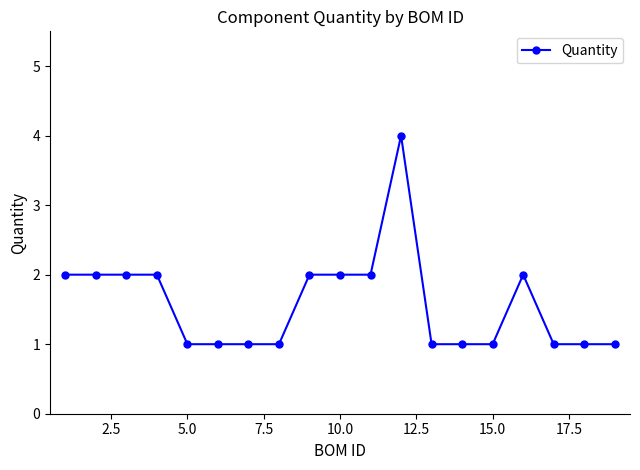

What is the difference between the maximum and minimum values?

3